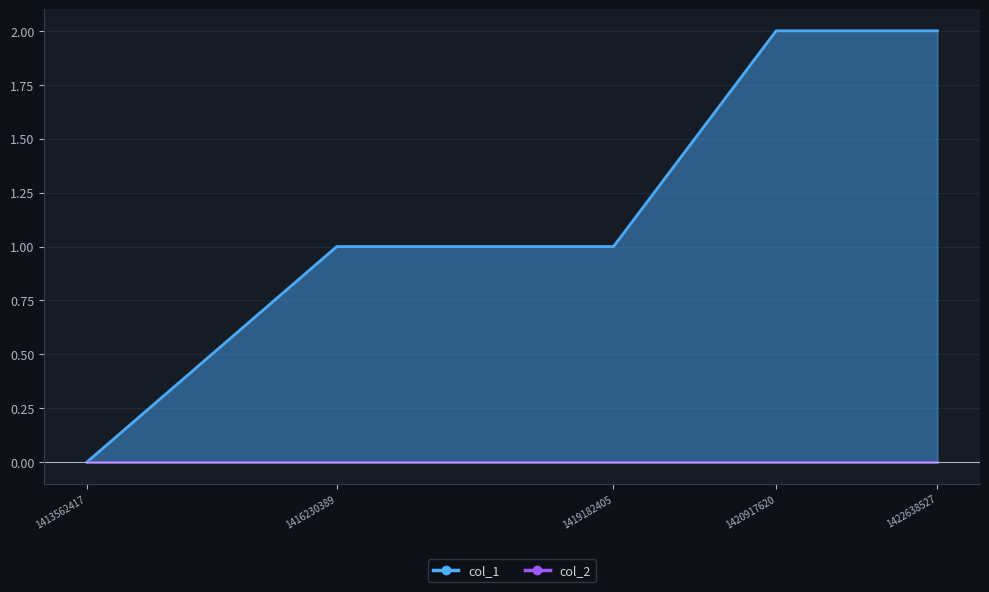

Which has a higher value, 1420917620 or 1419182405?

1420917620